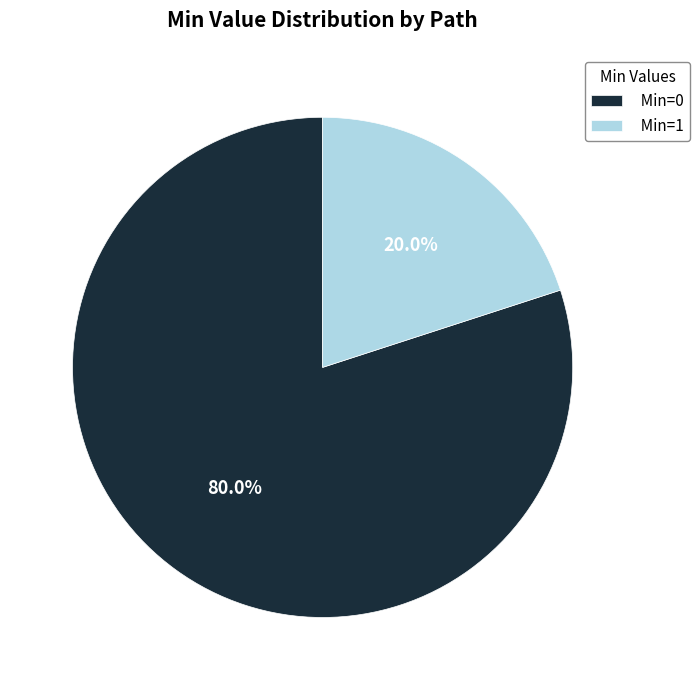

Approximately how many times larger is the value at Min=0 compared to Min=1?

4.0